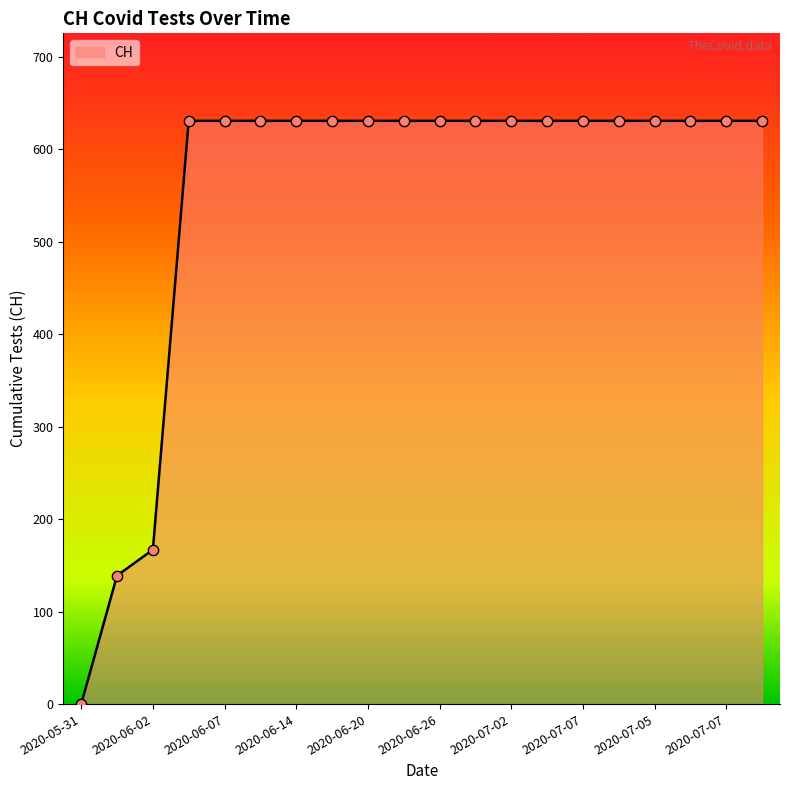

What is the difference between the maximum and minimum values?

631